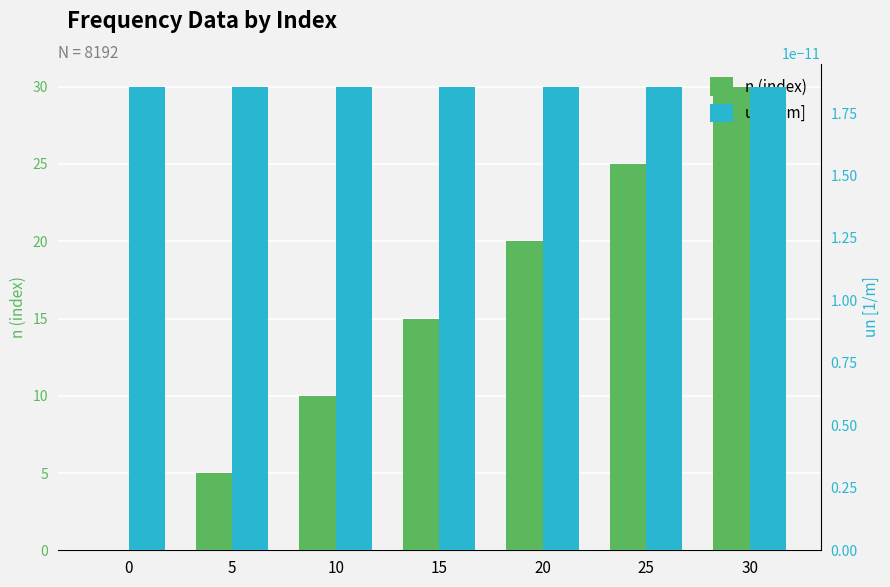

What are all the series names shown in the legend?

n (index), un [1/m]